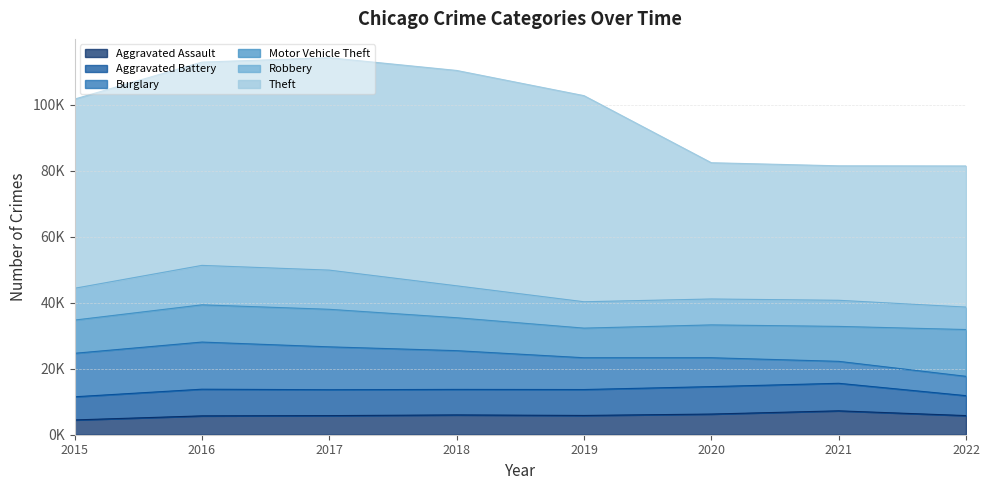

What is the average value of the Aggravated Battery series?

7656